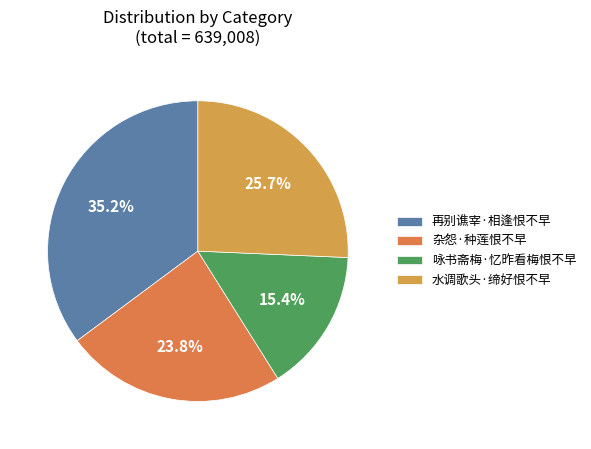

Rank the categories by value from lowest to highest.

咏书斋梅·忆昨看梅恨不早, 杂怨·种莲恨不早, 水调歌头·缔好恨不早, 再别谯宰·相逢恨不早